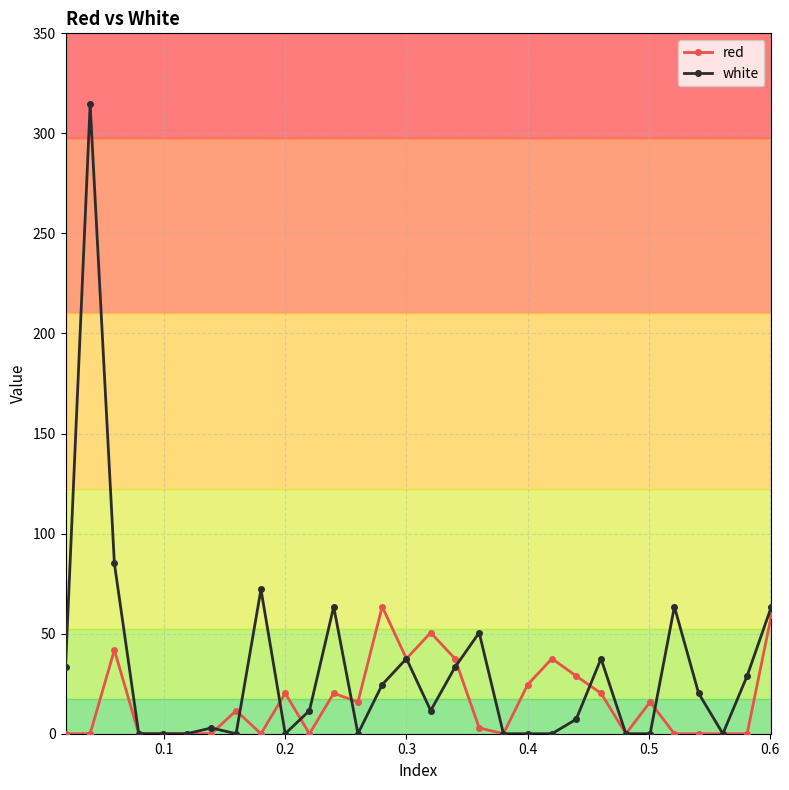

Which series has the widest spread of values?

white